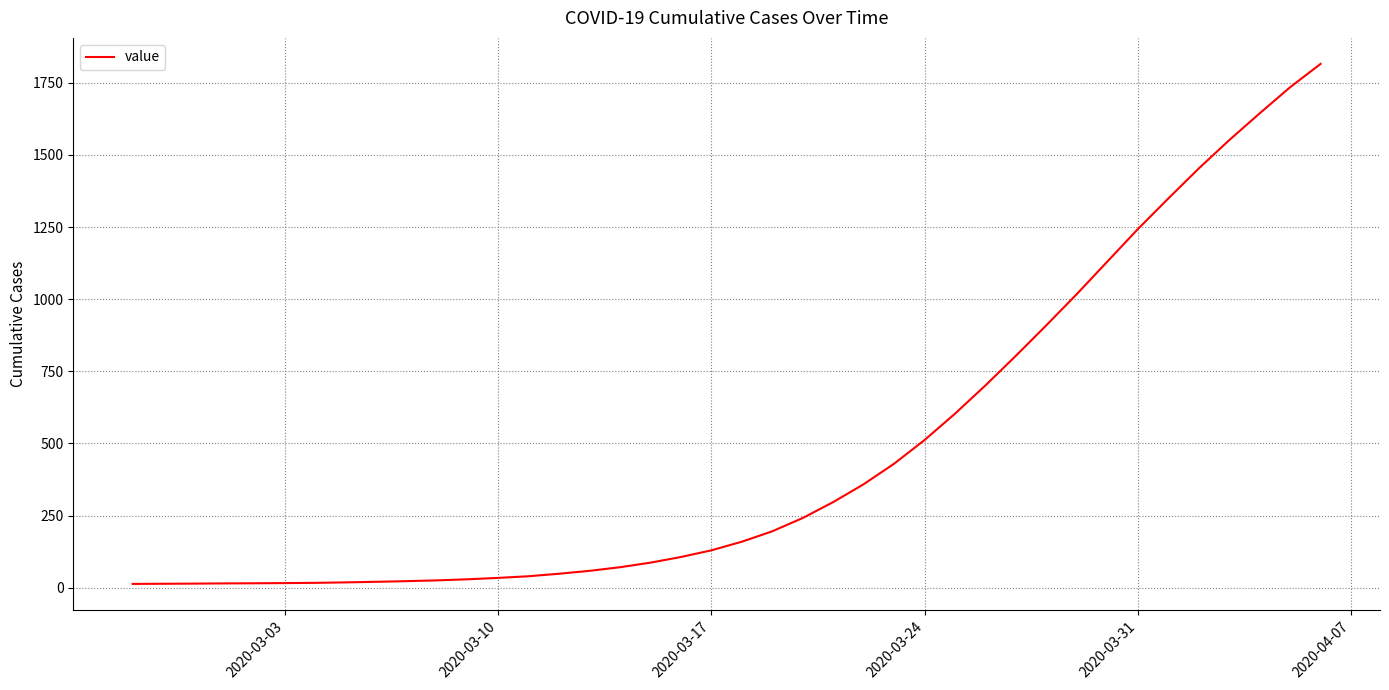

What is the difference between the maximum and minimum values?

1802.7